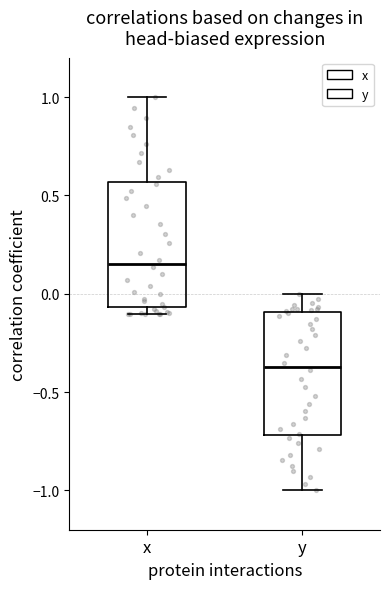

Which box has the highest median line?

x